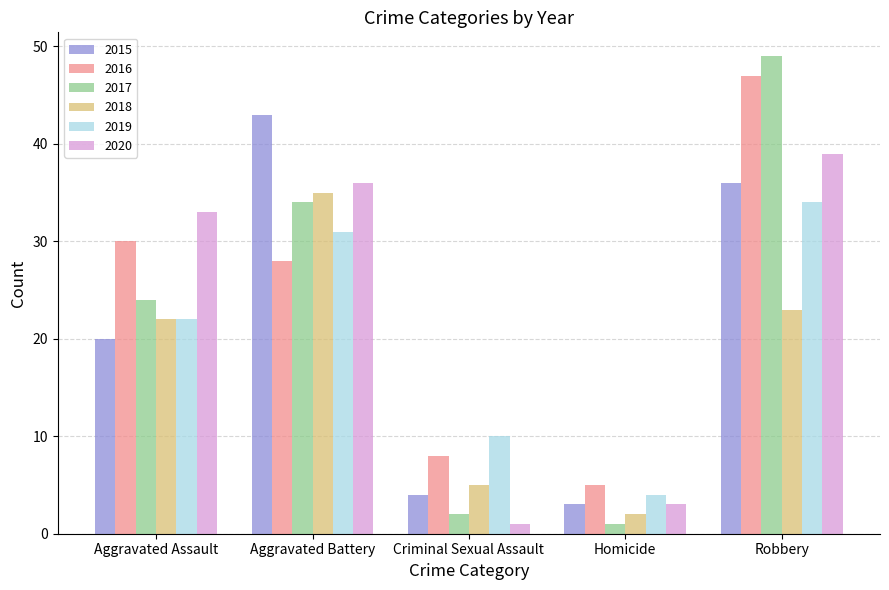

What is the spread (max minus min) of values at Aggravated Battery?

15